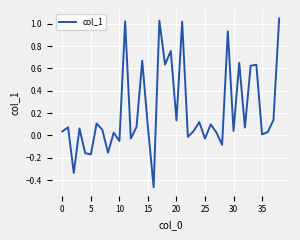

Does the chart have visible grid lines?

Yes